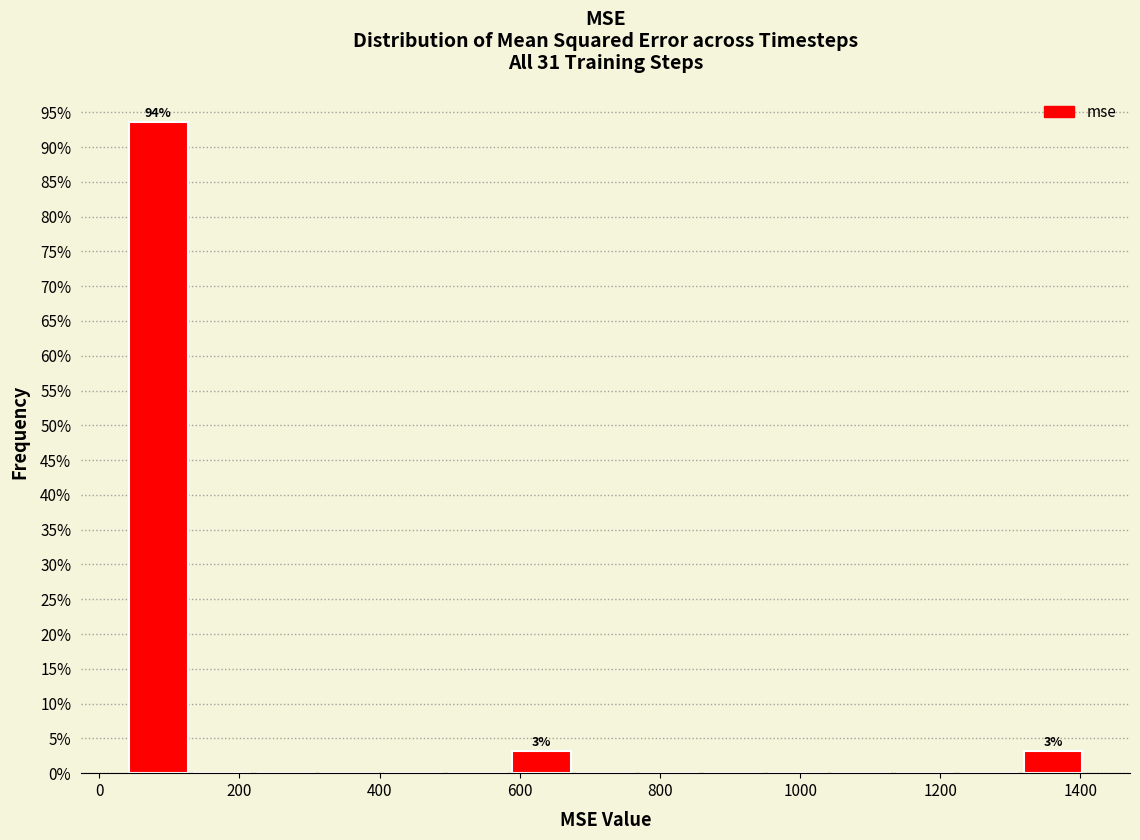

Which range on the x-axis has the tallest bar?

40 to 120